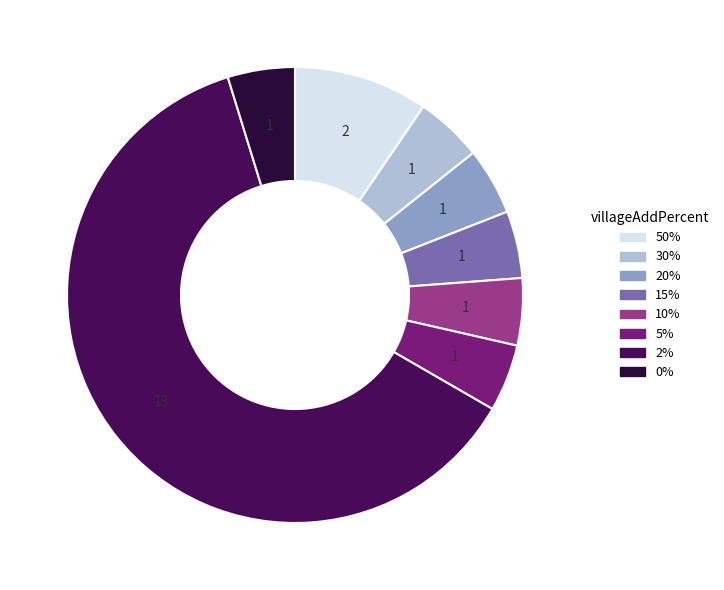

What is the largest slice in the pie chart?

2%